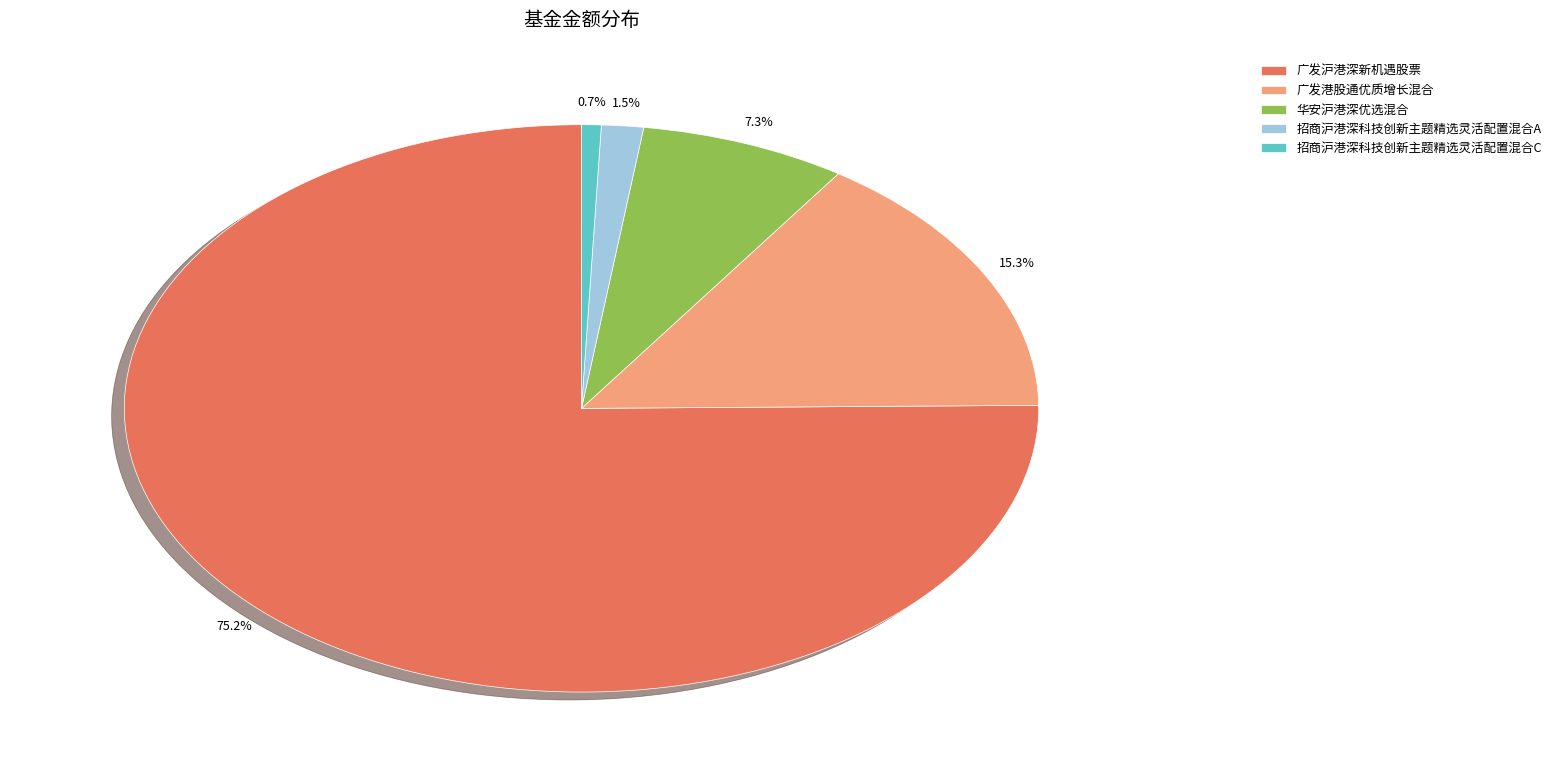

Rank the categories by value from lowest to highest.

招商沪港深科技创新主题精选灵活配置混合C, 招商沪港深科技创新主题精选灵活配置混合A, 华安沪港深优选混合, 广发港股通优质增长混合, 广发沪港深新机遇股票